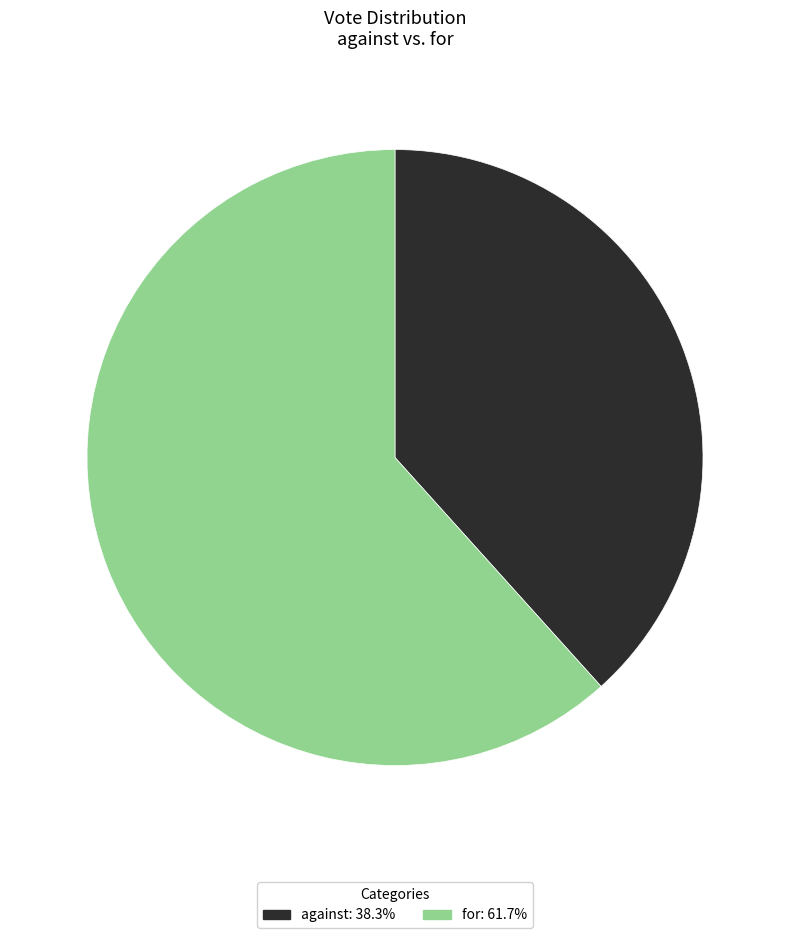

Rank the categories by value from lowest to highest.

against, for